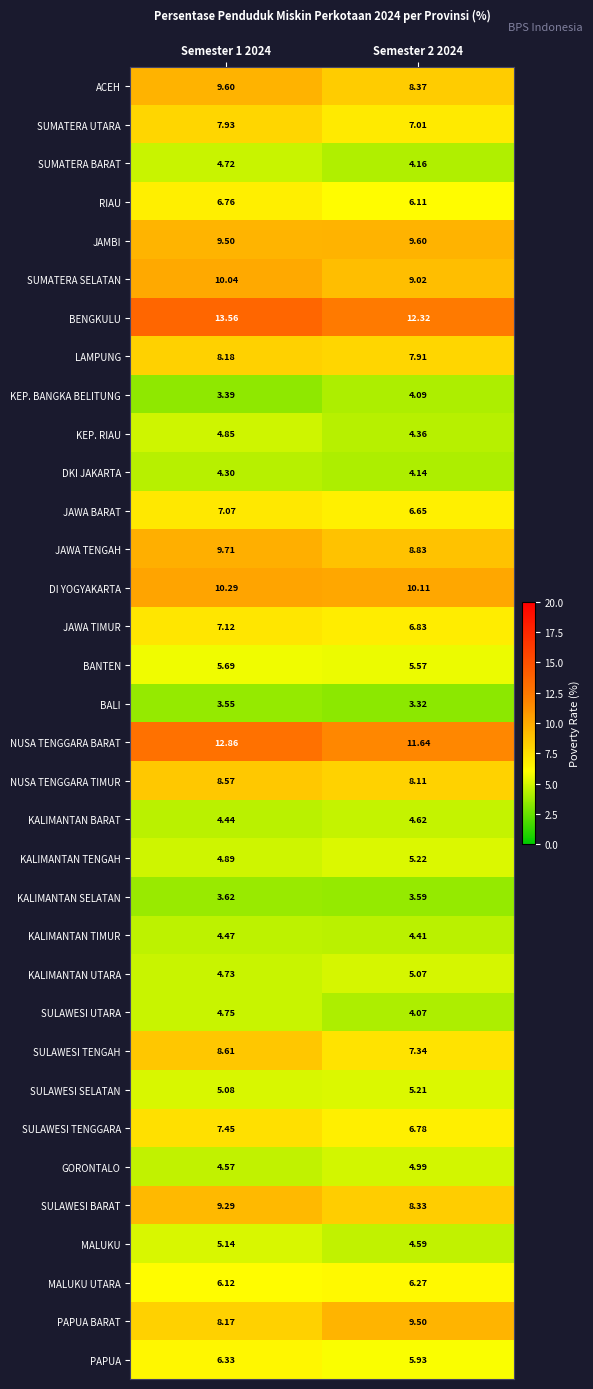

What is the difference between the highest and lowest values at Semester 2 2024?

9.0